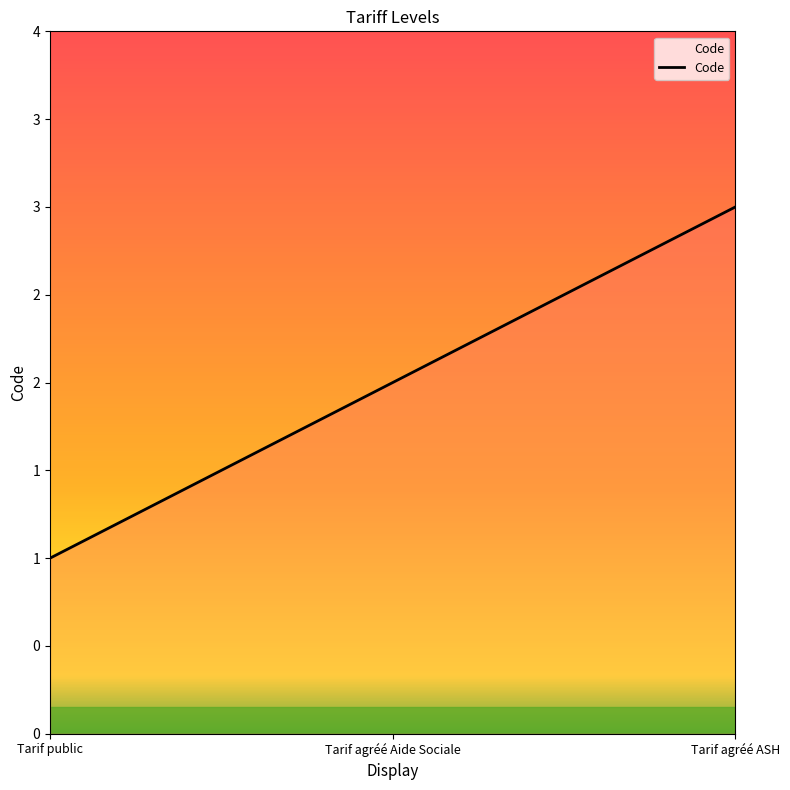

What is the change in value from Tarif public to Tarif agréé Aide Sociale?

+1